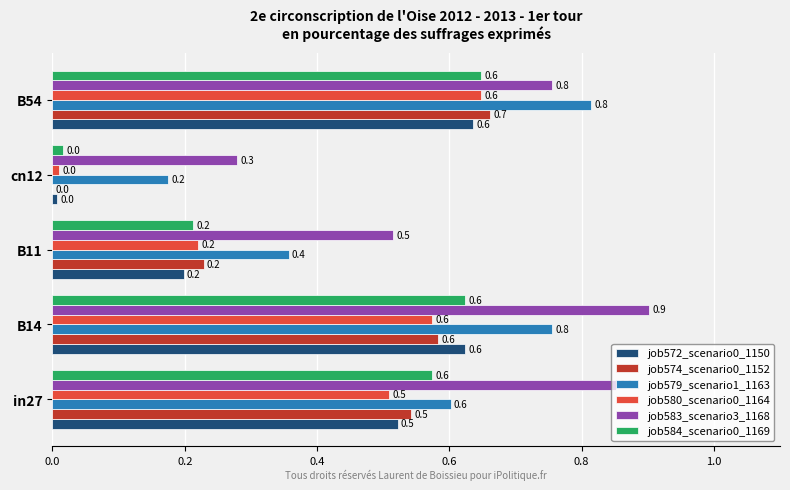

What is the average value of the job572_scenario0_1150 series?

0.4